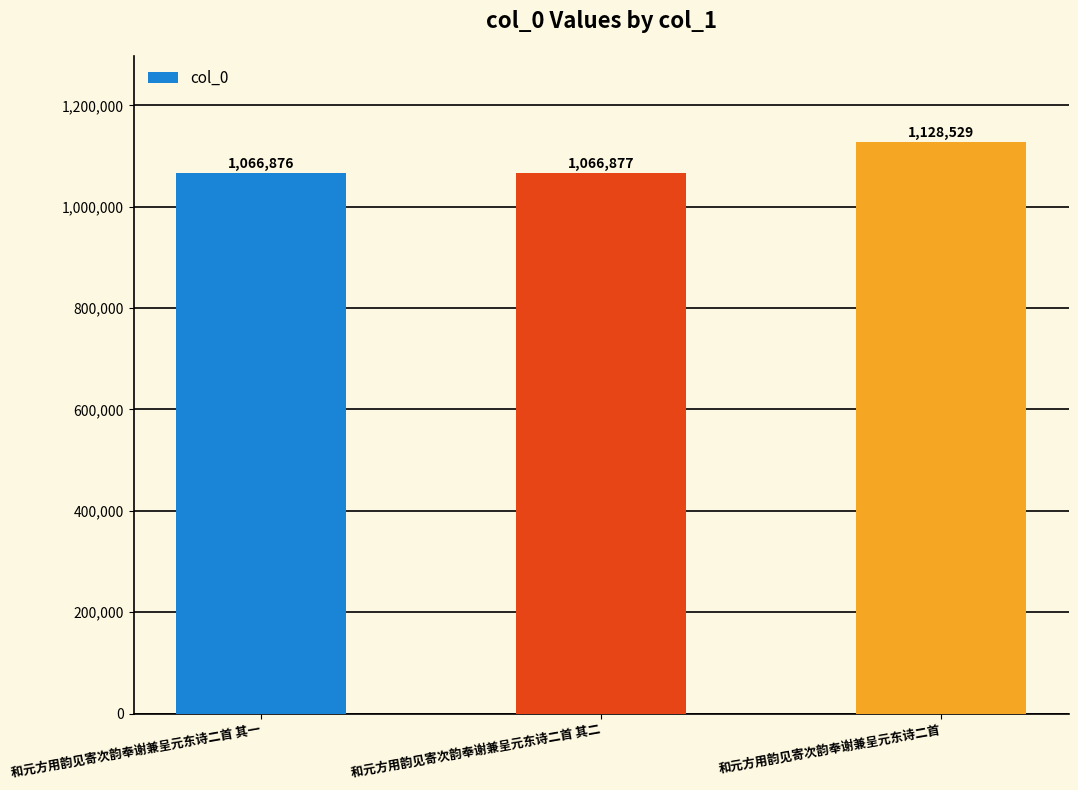

Is it true that the value at 和元方用韵见寄次韵奉谢兼呈元东诗二首 其一 is 1066876?

True